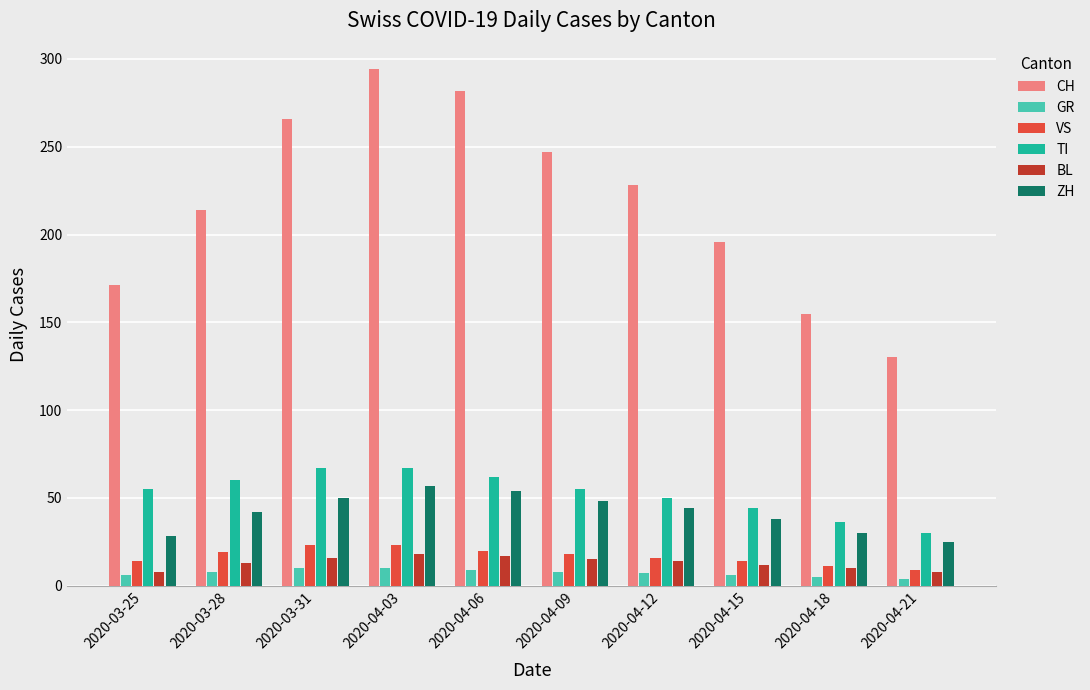

How many bars are there in each group?

6